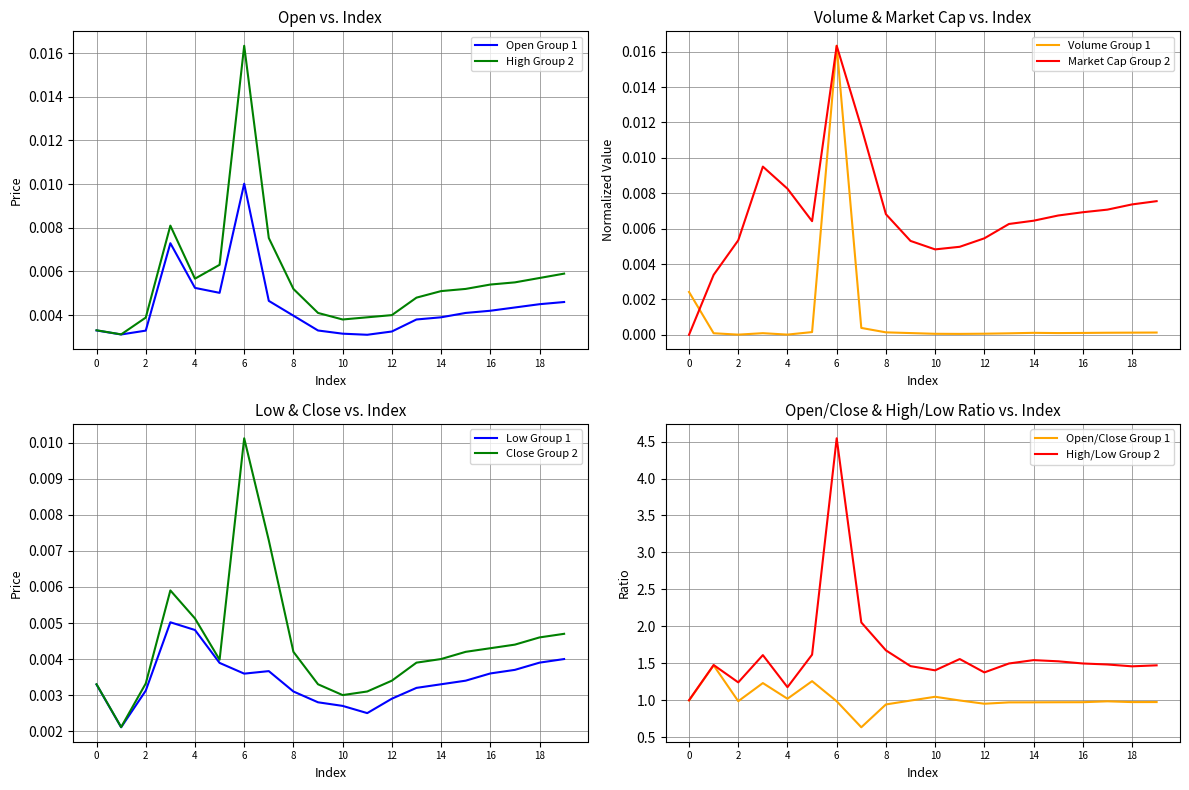

Which category has the highest value in the Open Group 1 series?

6